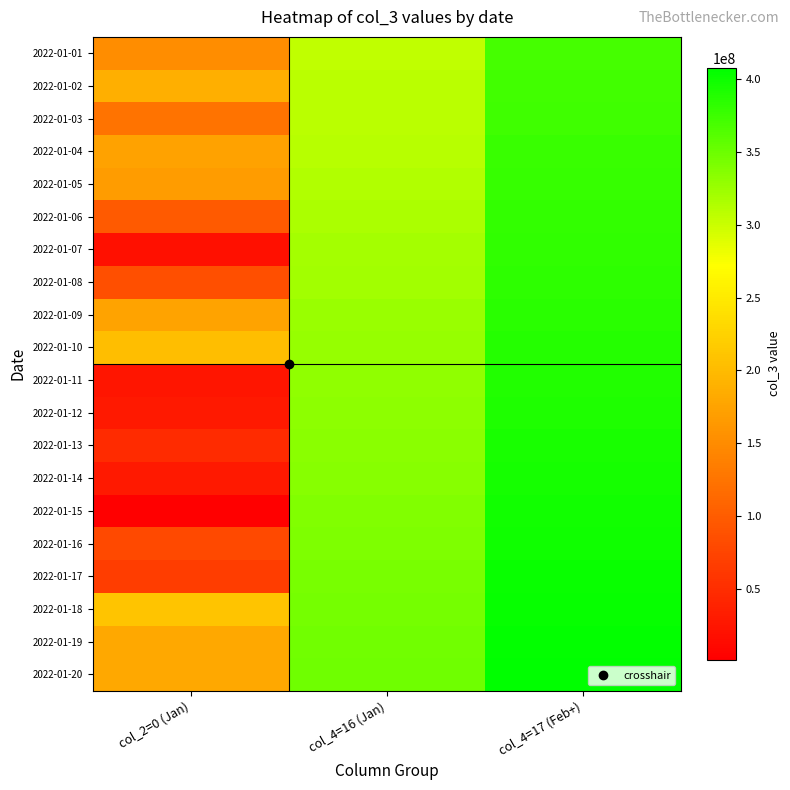

At how many categories does at least one series exceed 37742332?

3